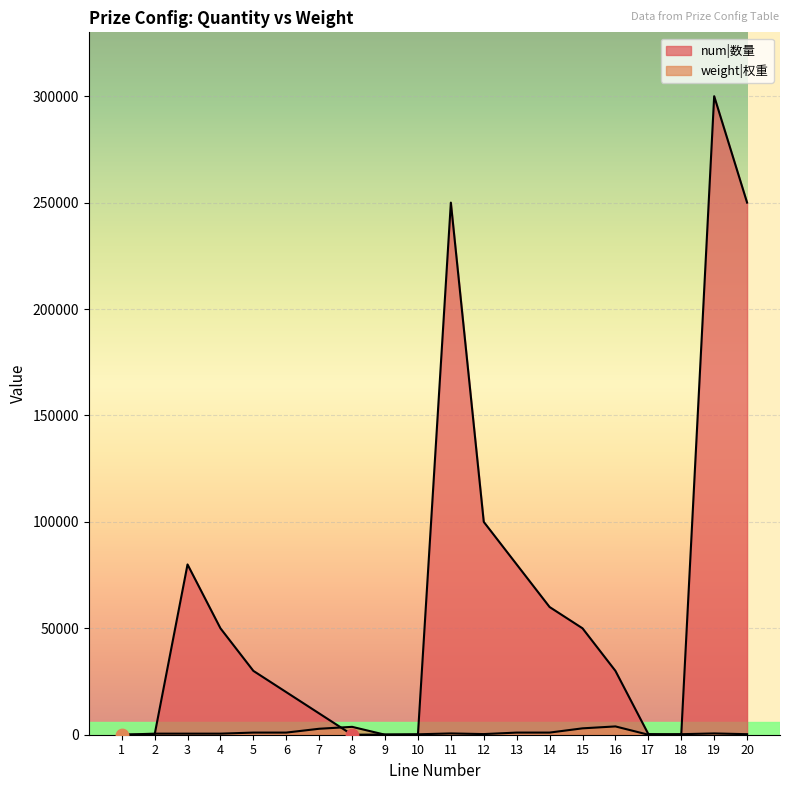

What is the total value across all series at 13?

81000